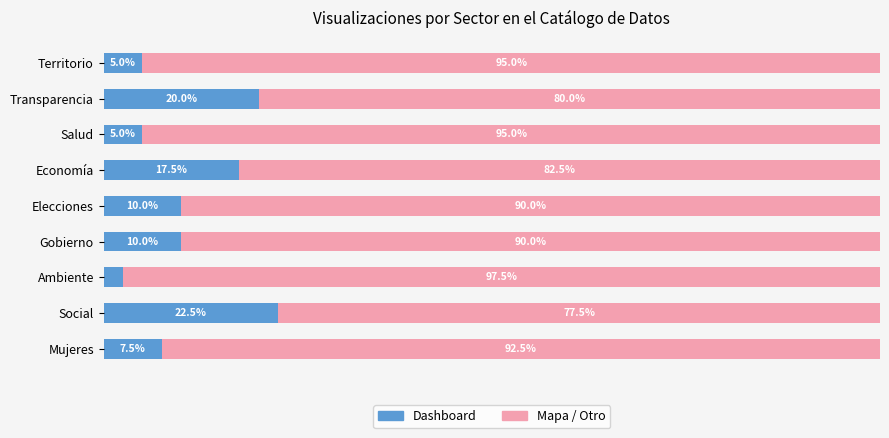

At which label does Dashboard reach its peak?

Social